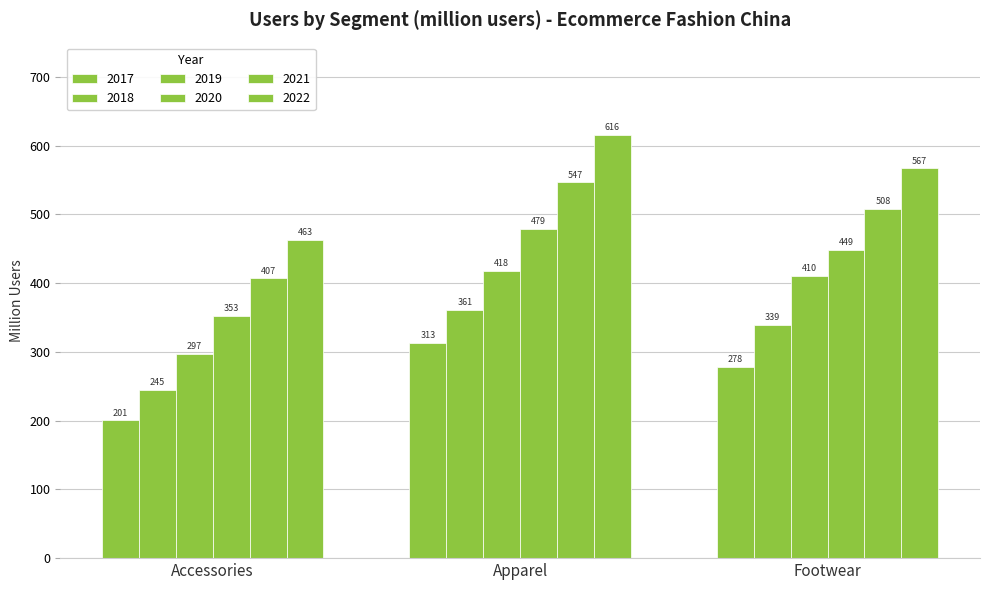

Which series has the widest spread of values?

2022